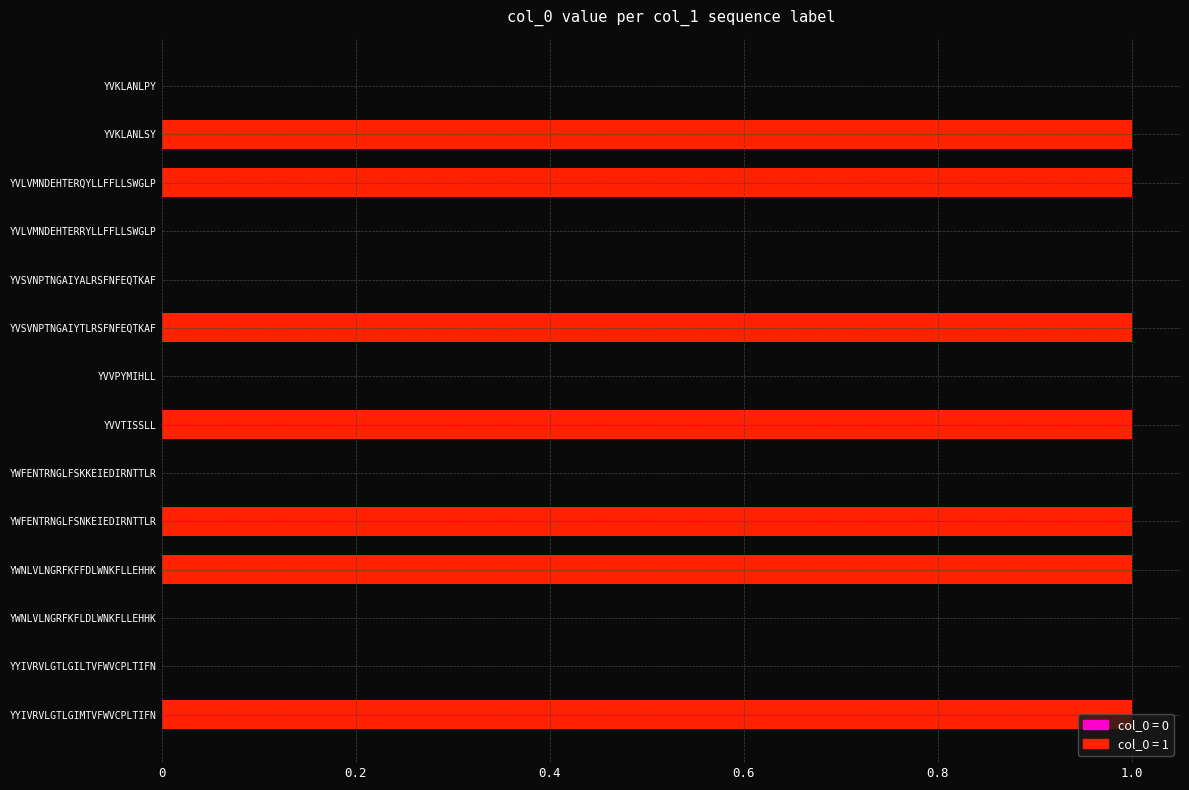

Approximately how many times larger is the value at YVLVMNDEHTERQYLLFFLLSWGLP compared to YVKLANLSY?

1.0